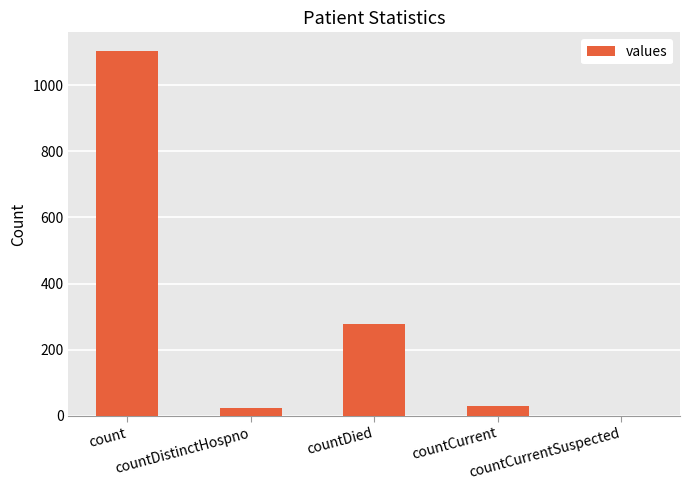

How many positive values are there?

4